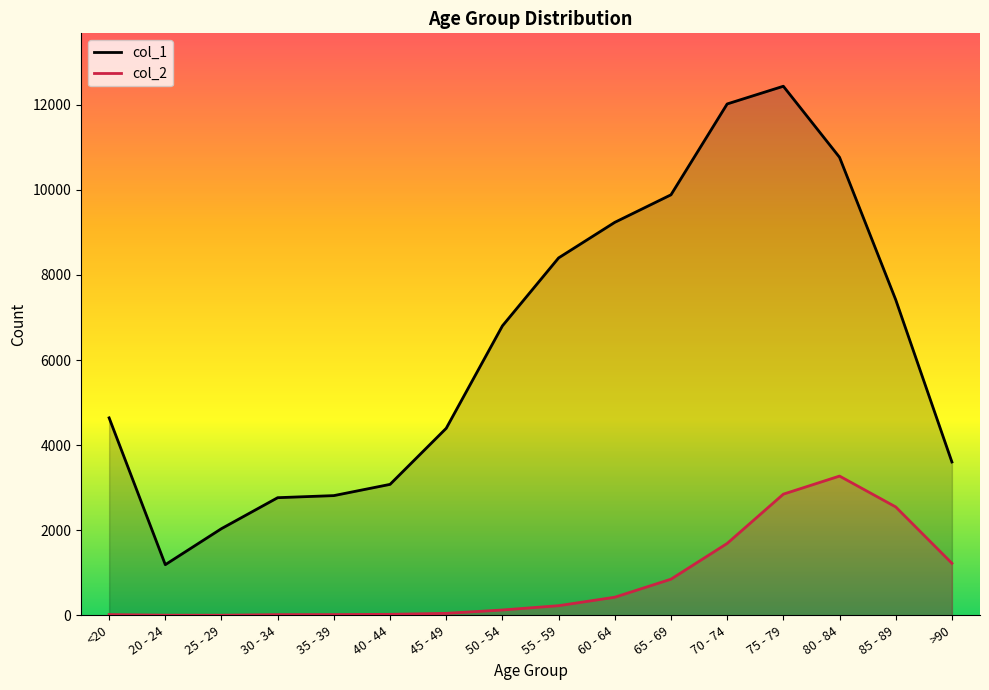

What is the sum of all col_2 values?

13343